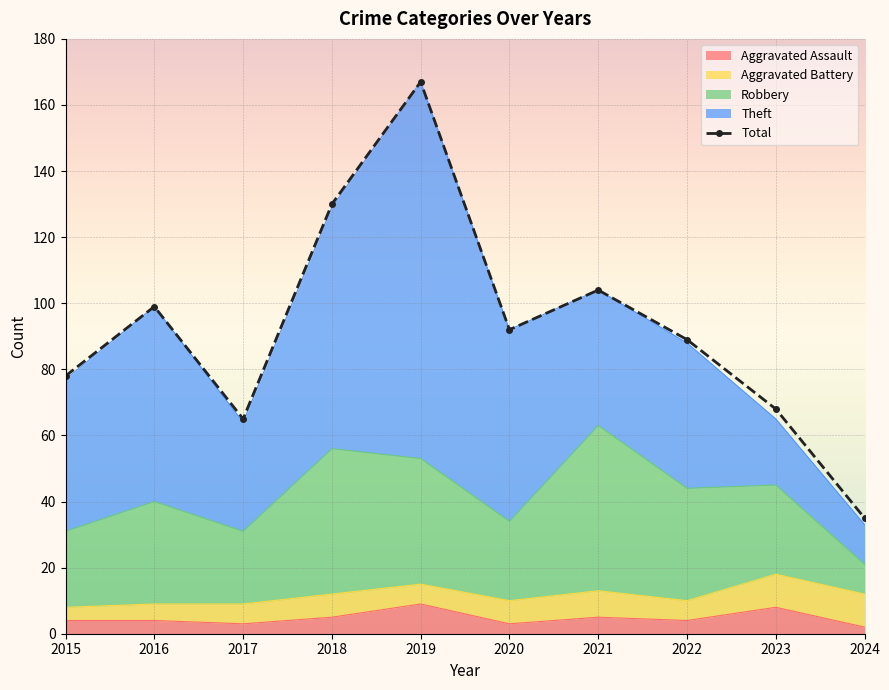

True or false: Aggravated Assault and Theft cross at least once.

False